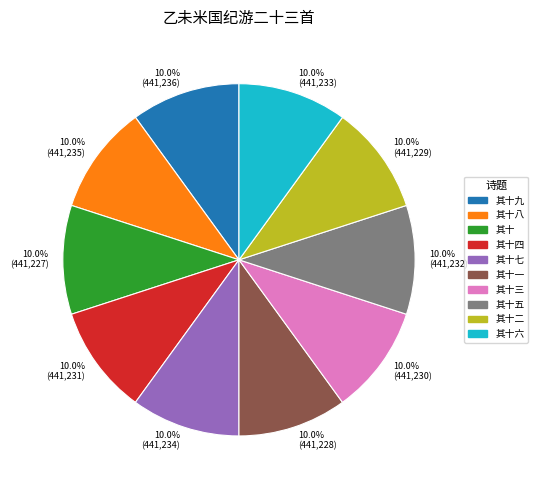

Does 10.0% (441,235) represent more than half of the total?

No